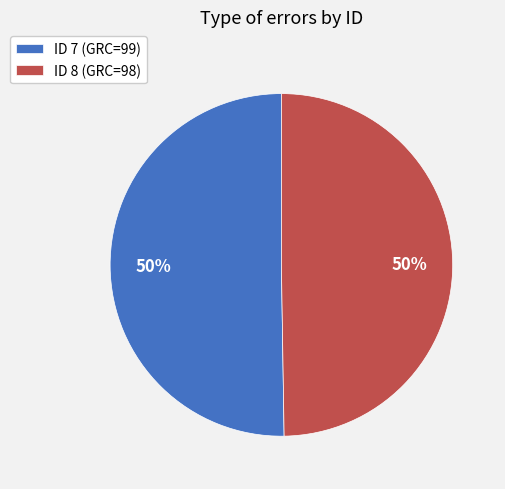

The ID 8 (GRC=98) slice represents 42% of the pie. True or false?

False